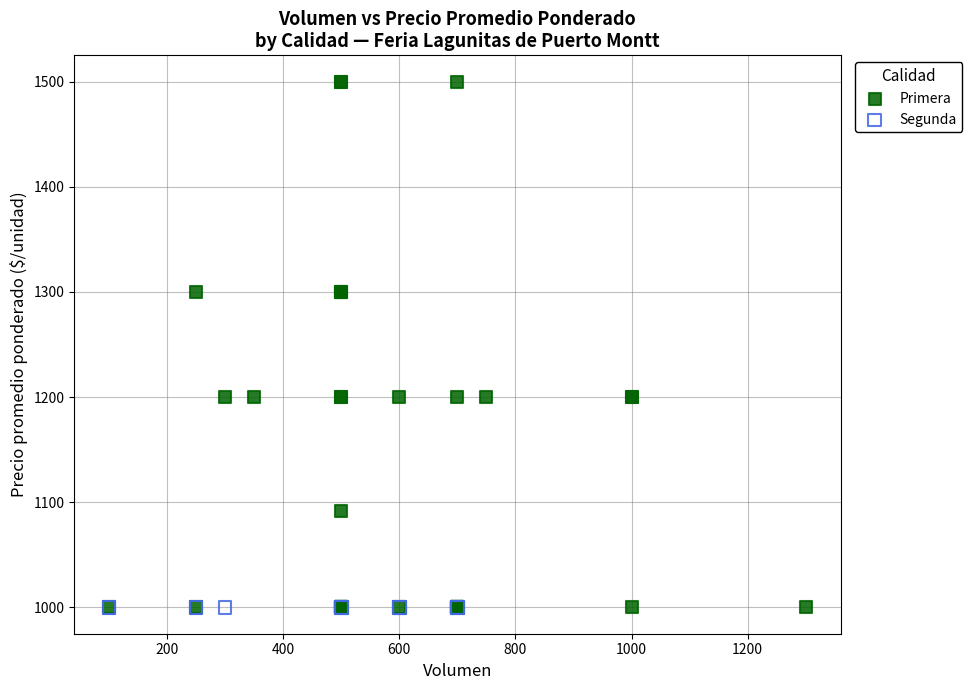

Which series contains the highest Y value?

Primera